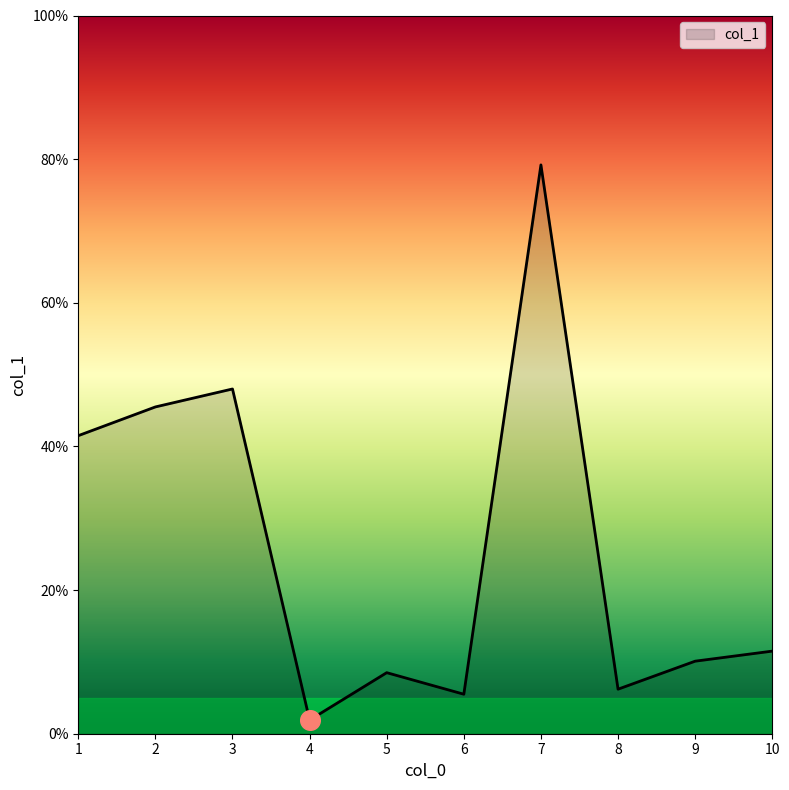

What is the ratio of the value at 5 to the value at 7?

0.1